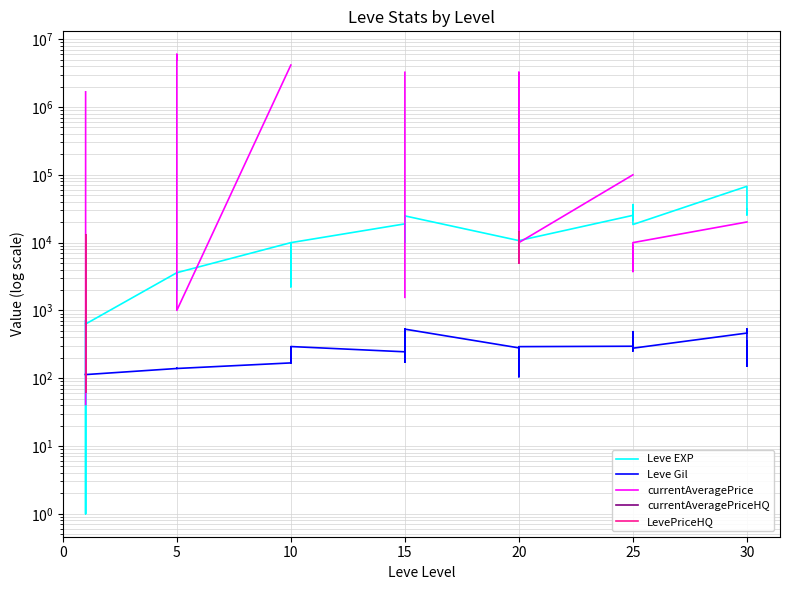

Which series has the largest range (max minus min)?

currentAveragePrice